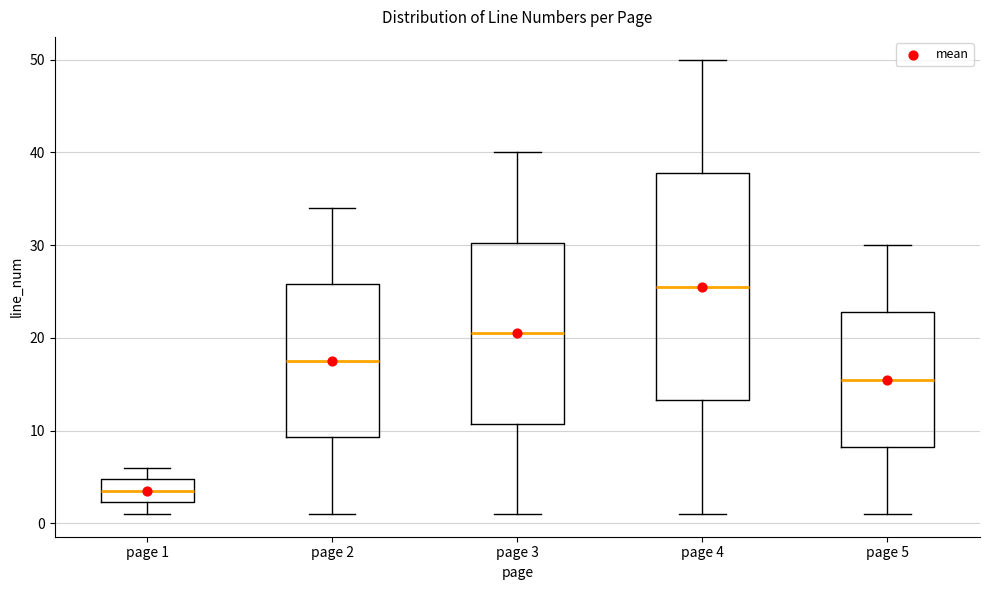

Which box's median line is the lowest?

page 1